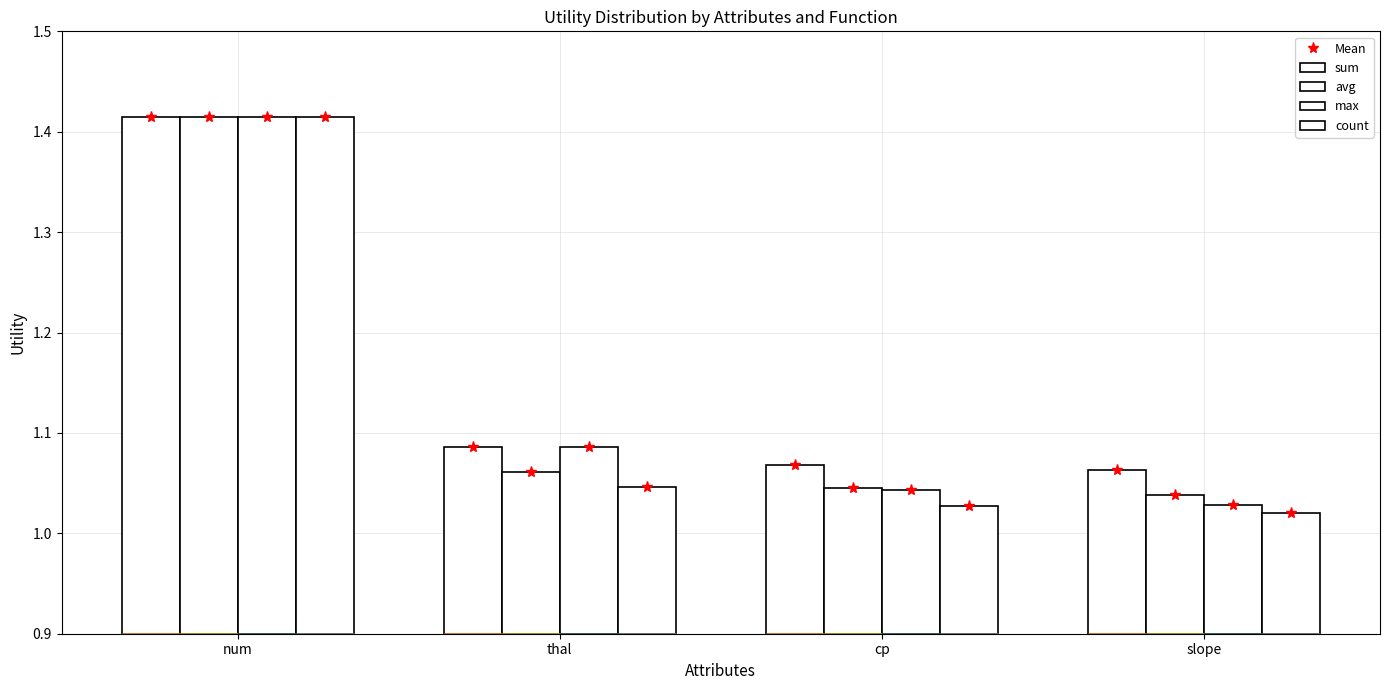

What value does the sum series have at thal?

1.1